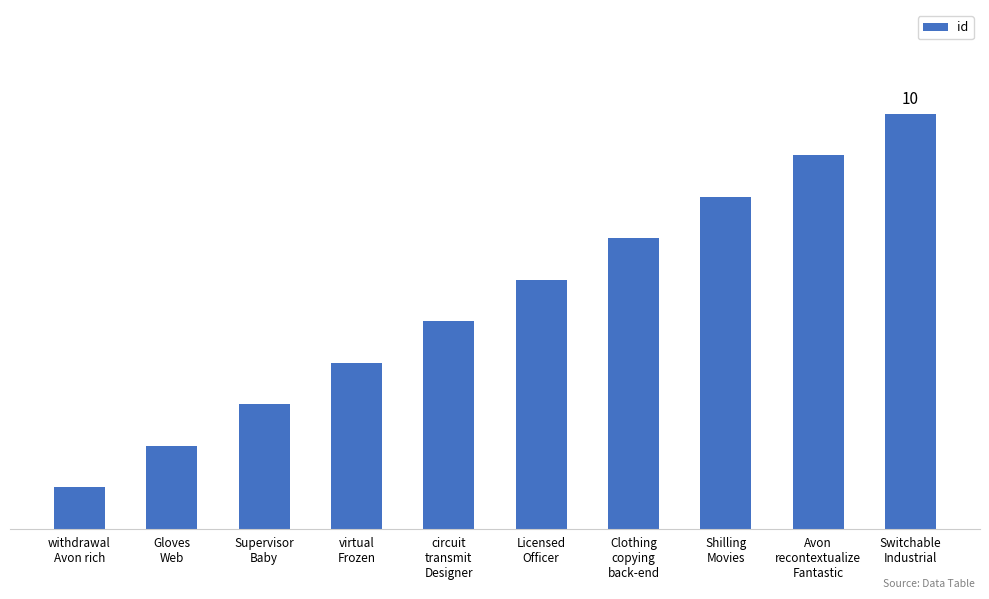

Rank the categories by value from highest to lowest.

Switchable
Industrial, Avon
recontextualize
Fantastic, Shilling
Movies, Clothing
copying
back-end, Licensed
Officer, circuit
transmit
Designer, virtual
Frozen, Supervisor
Baby, Gloves
Web, withdrawal
Avon rich